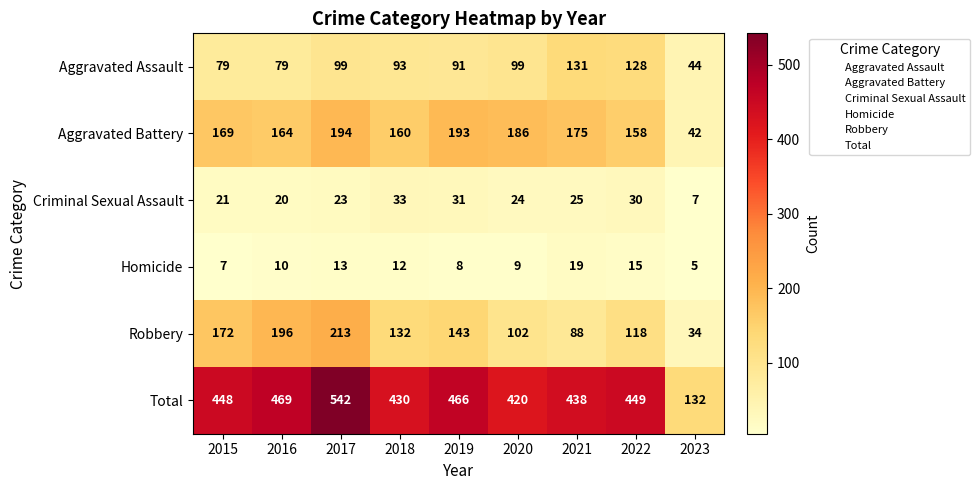

How many values in the Aggravated Assault series are below 93?

4